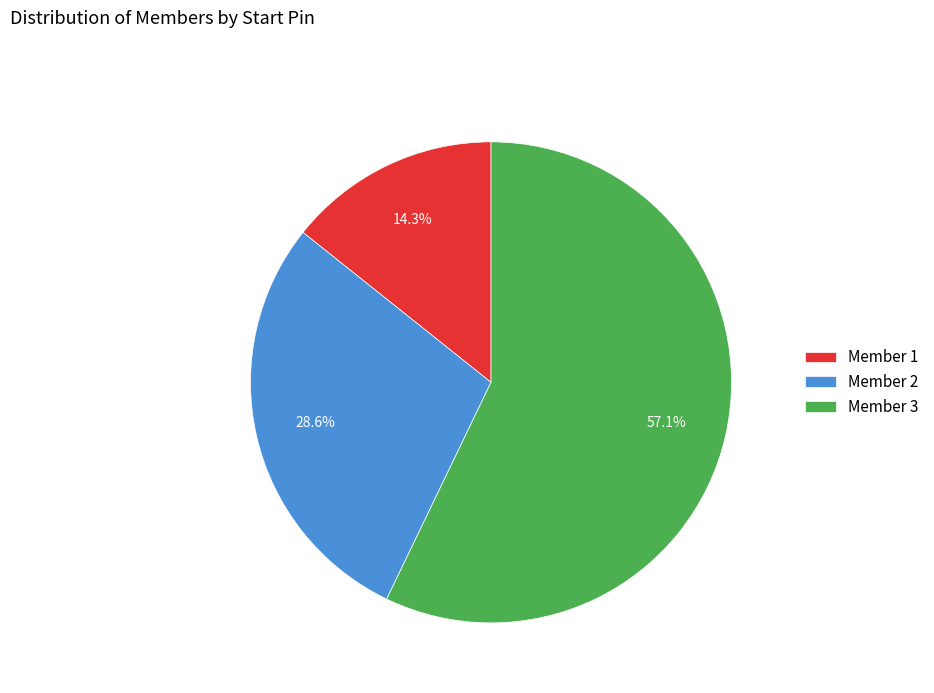

What is the majority slice?

Member 3